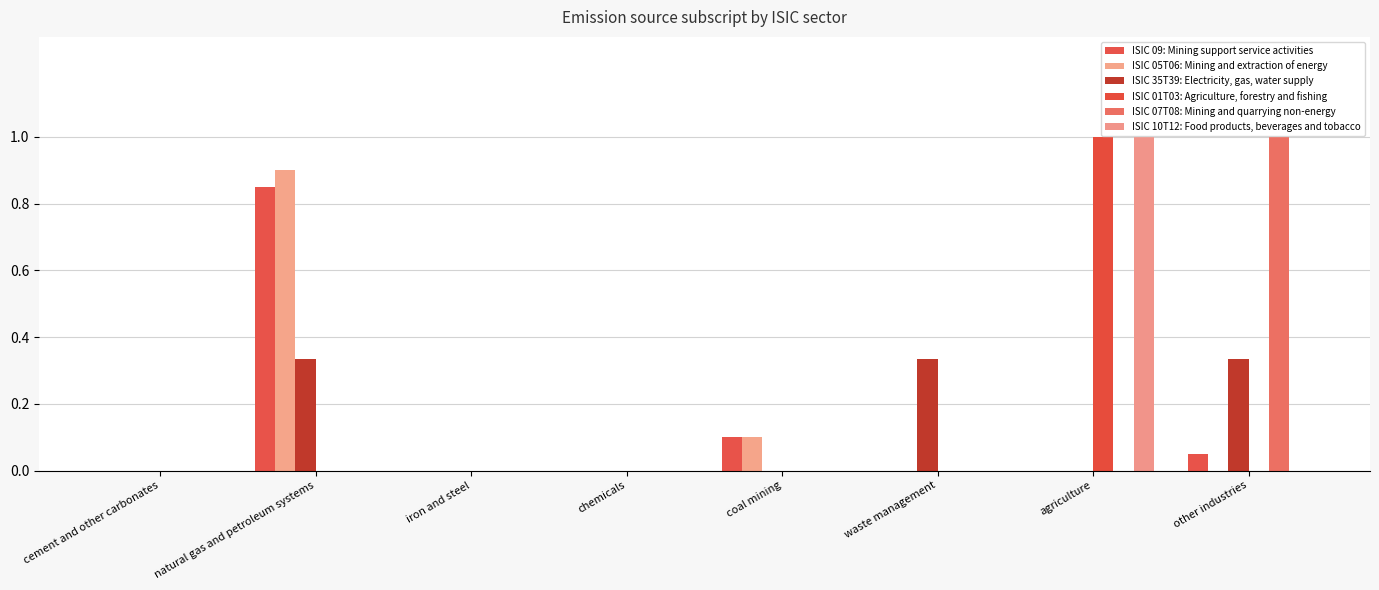

Are the bars grouped side by side (vs. stacked)?

Yes